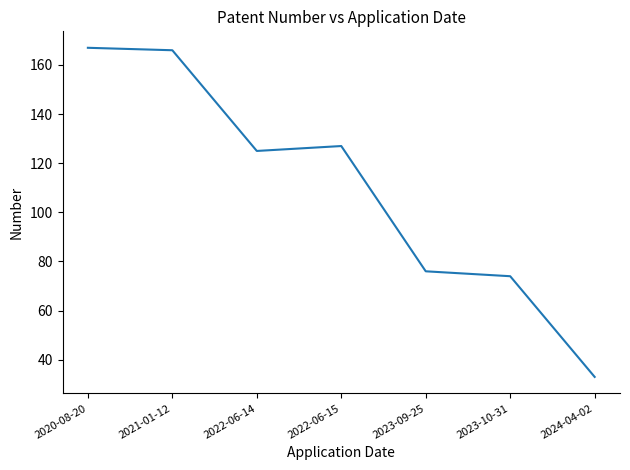

What is the difference between the maximum and minimum values?

134